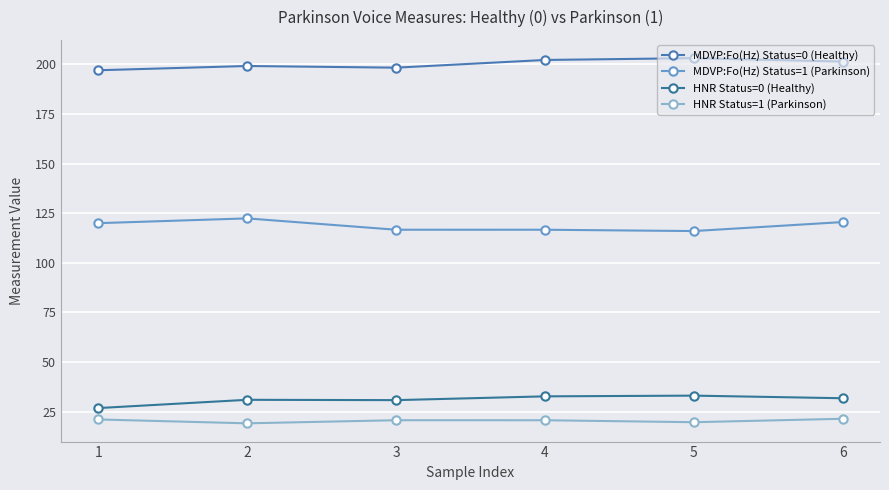

Rank the series by their maximum value, from highest to lowest.

MDVP:Fo(Hz) Status=0 (Healthy), MDVP:Fo(Hz) Status=1 (Parkinson), HNR Status=0 (Healthy), HNR Status=1 (Parkinson)